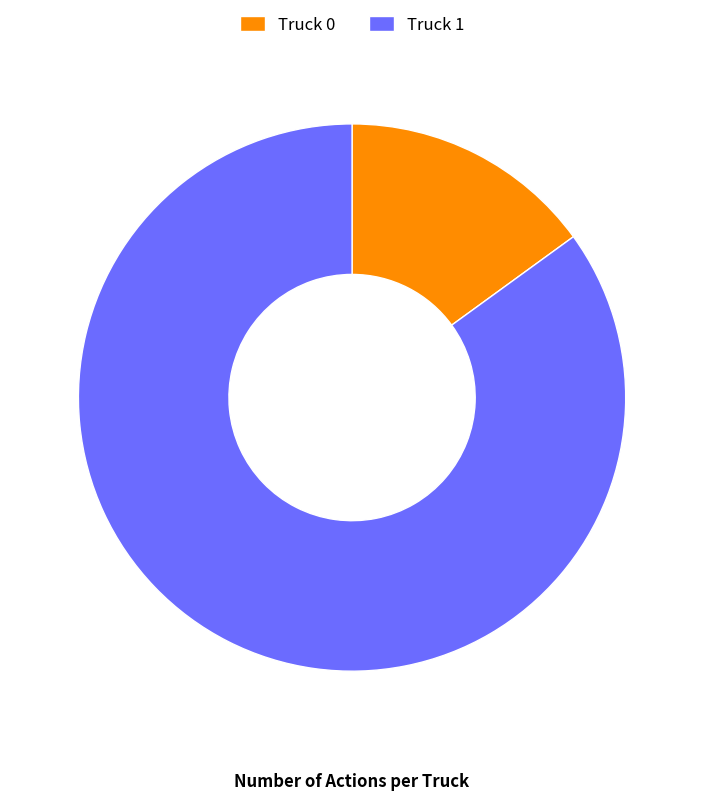

Is Truck 1 the majority of the pie?

Yes